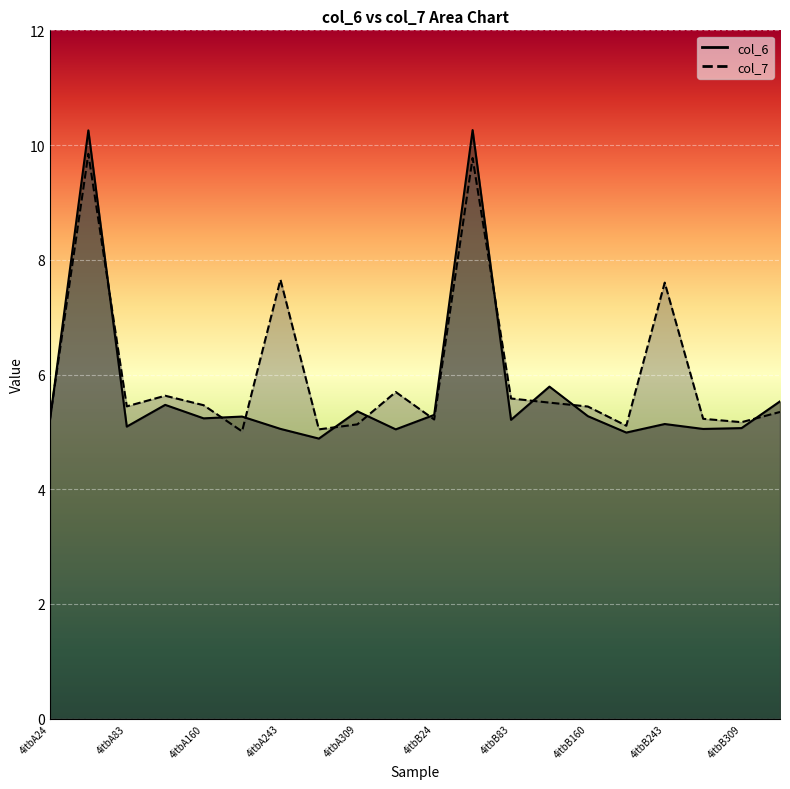

What is the highest value of the col_6 series?

10.3